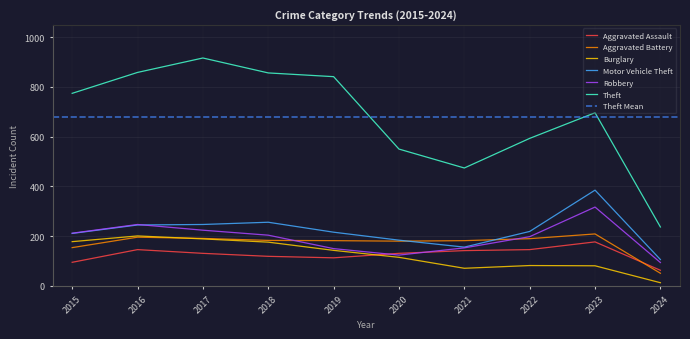

Reading left to right, extract all data points from this chart.

Aggravated Assault: 2015=95	2016=146	2017=131	2018=119	2019=113	2020=131	2021=142	2022=146	2023=177	2024=63
Aggravated Battery: 2015=154	2016=196	2017=191	2018=183	2019=182	2020=180	2021=182	2022=190	2023=209	2024=51
Burglary: 2015=178	2016=201	2017=189	2018=176	2019=143	2020=115	2021=71	2022=82	2023=81	2024=13
Motor Vehicle Theft: 2015=211	2016=245	2017=247	2018=256	2019=216	2020=184	2021=156	2022=219	2023=385	2024=106
Robbery: 2015=212	2016=247	2017=224	2018=204	2019=150	2020=124	2021=153	2022=198	2023=317	2024=94
Theft: 2015=774	2016=858	2017=916	2018=856	2019=841	2020=550	2021=474	2022=593	2023=696	2024=237